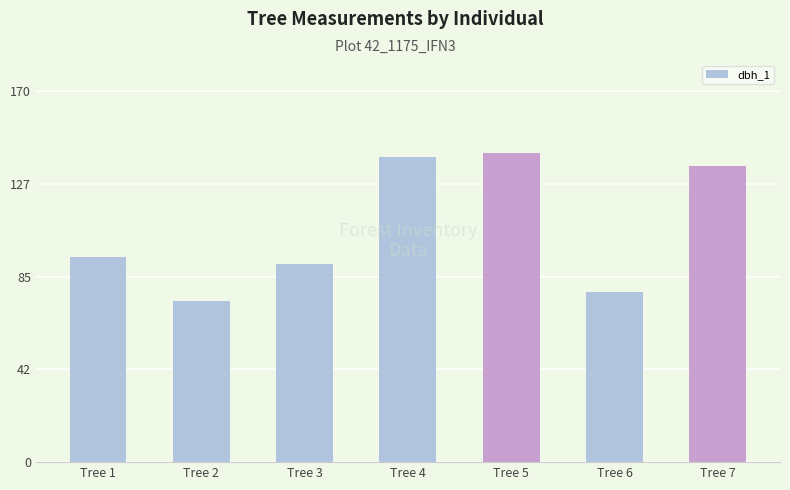

At which label is the value closest to 108?

Tree 1